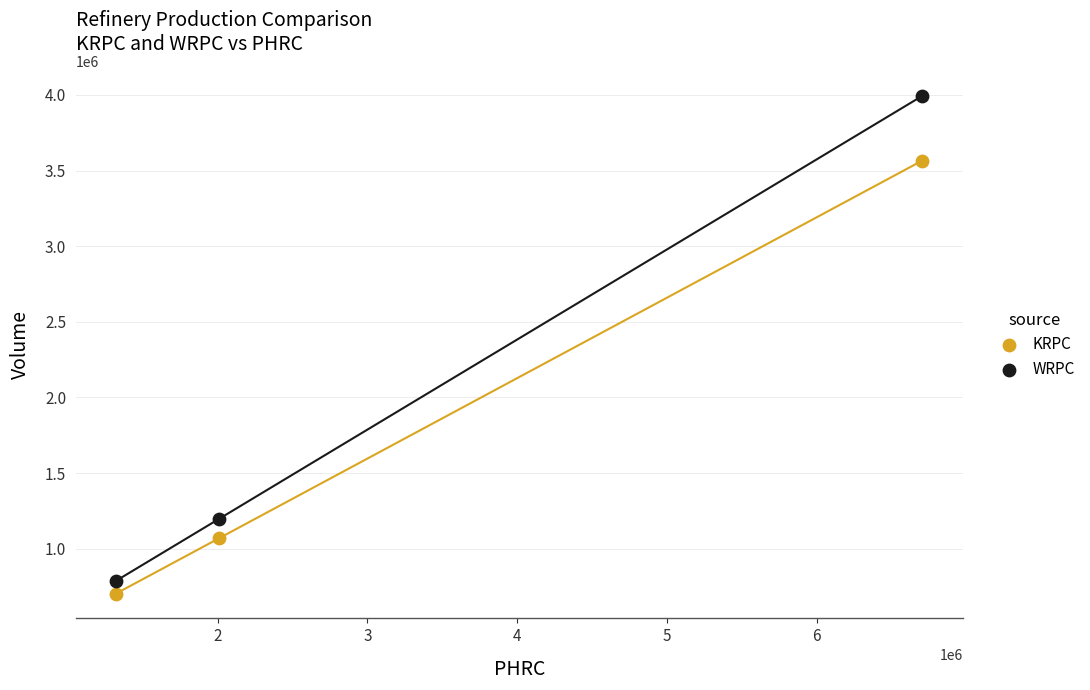

Which series contains the highest Y value?

WRPC